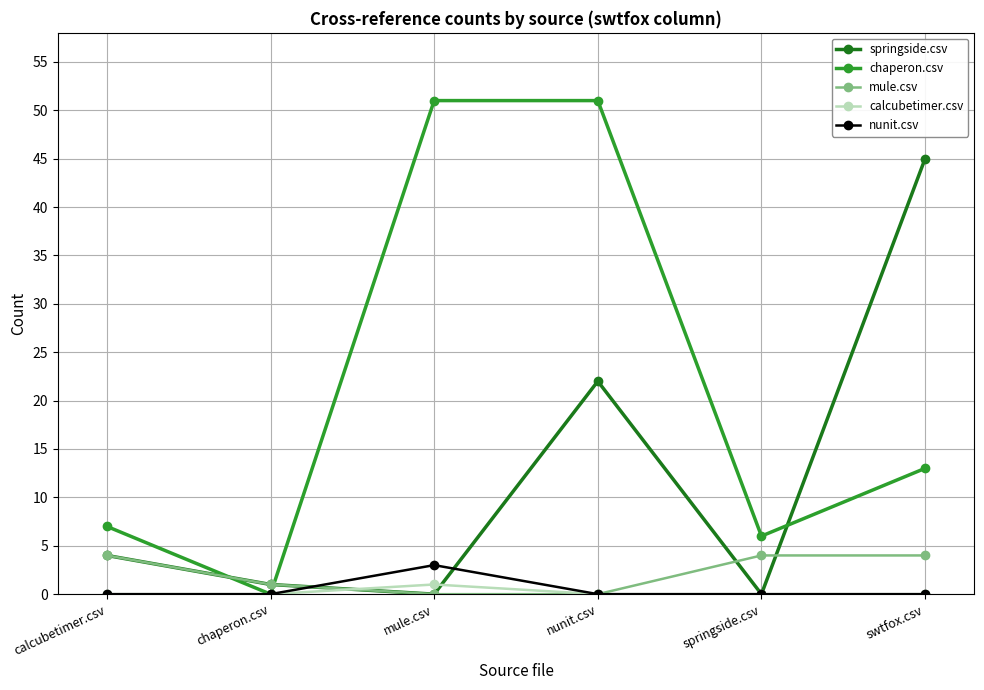

Where is chaperon.csv nearest to the value 25?

swtfox.csv